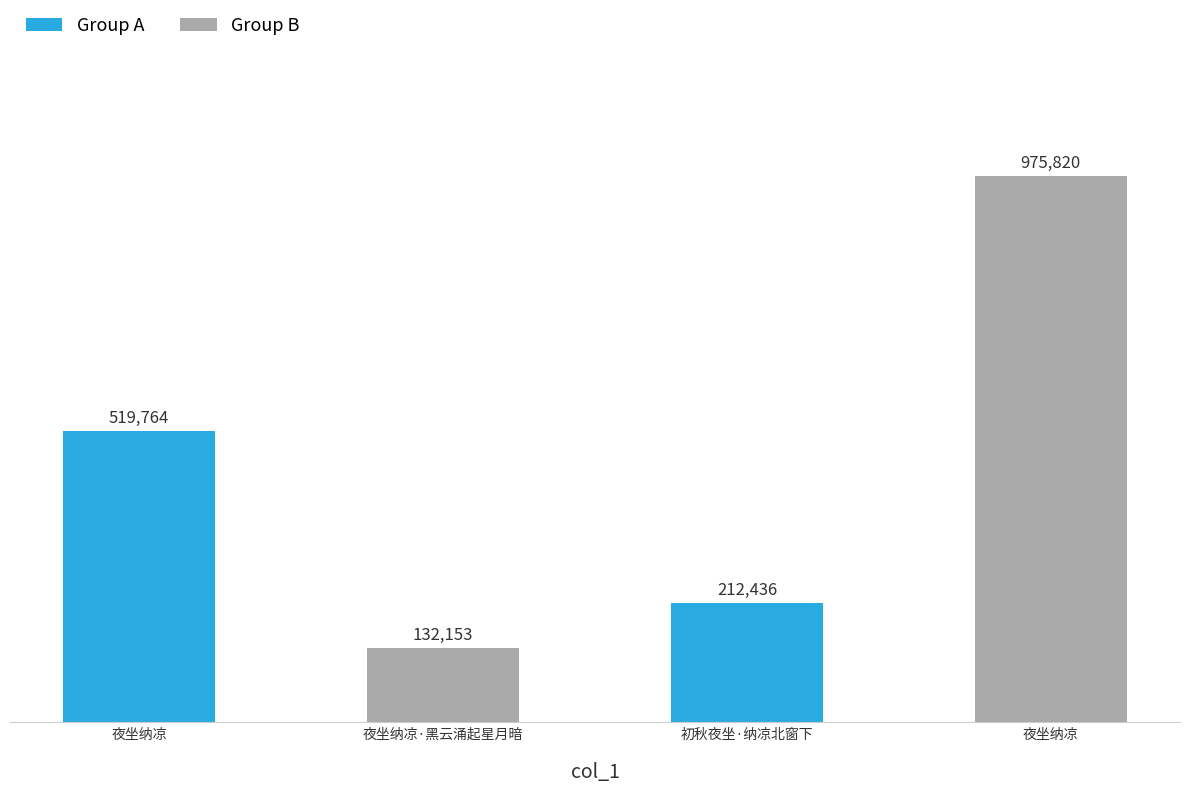

What is the label of the 3rd bar from the right?

夜坐纳凉·黑云涌起星月暗